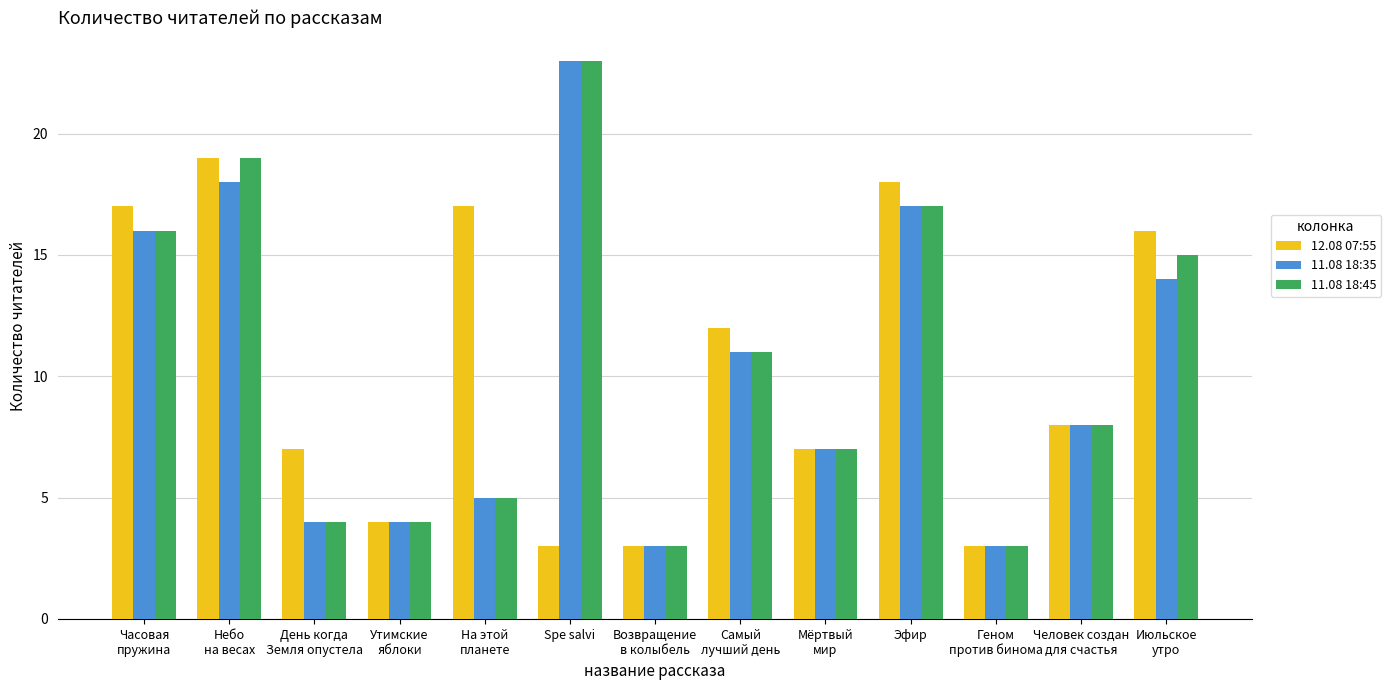

What is the average value of the 11.08 18:45 series?

10